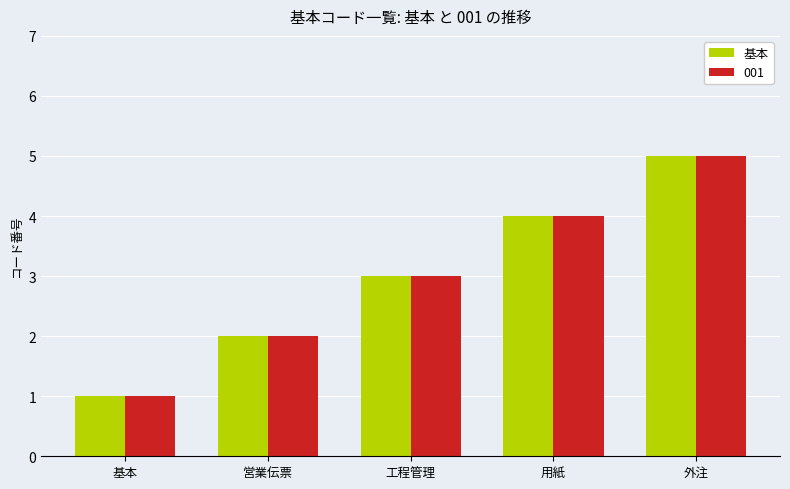

What is the difference between the maximum and minimum values in the 基本 series?

4